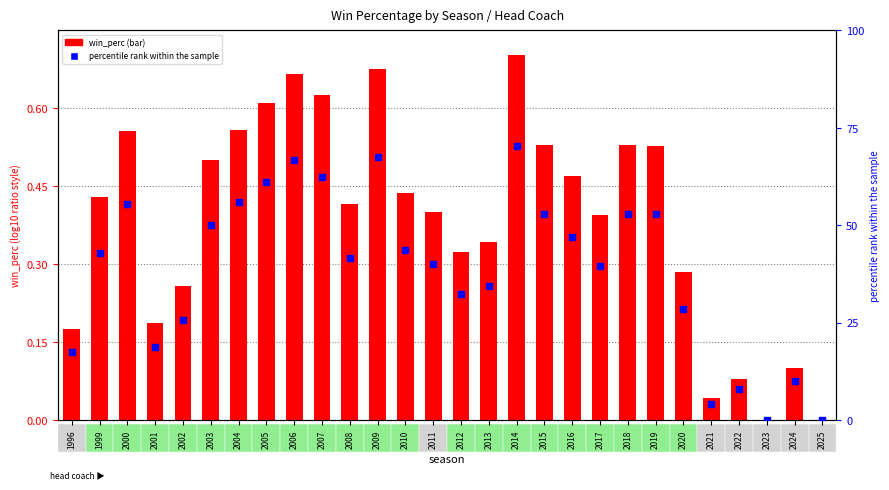

Which series has the widest spread of Y values?

percentile rank within the sample